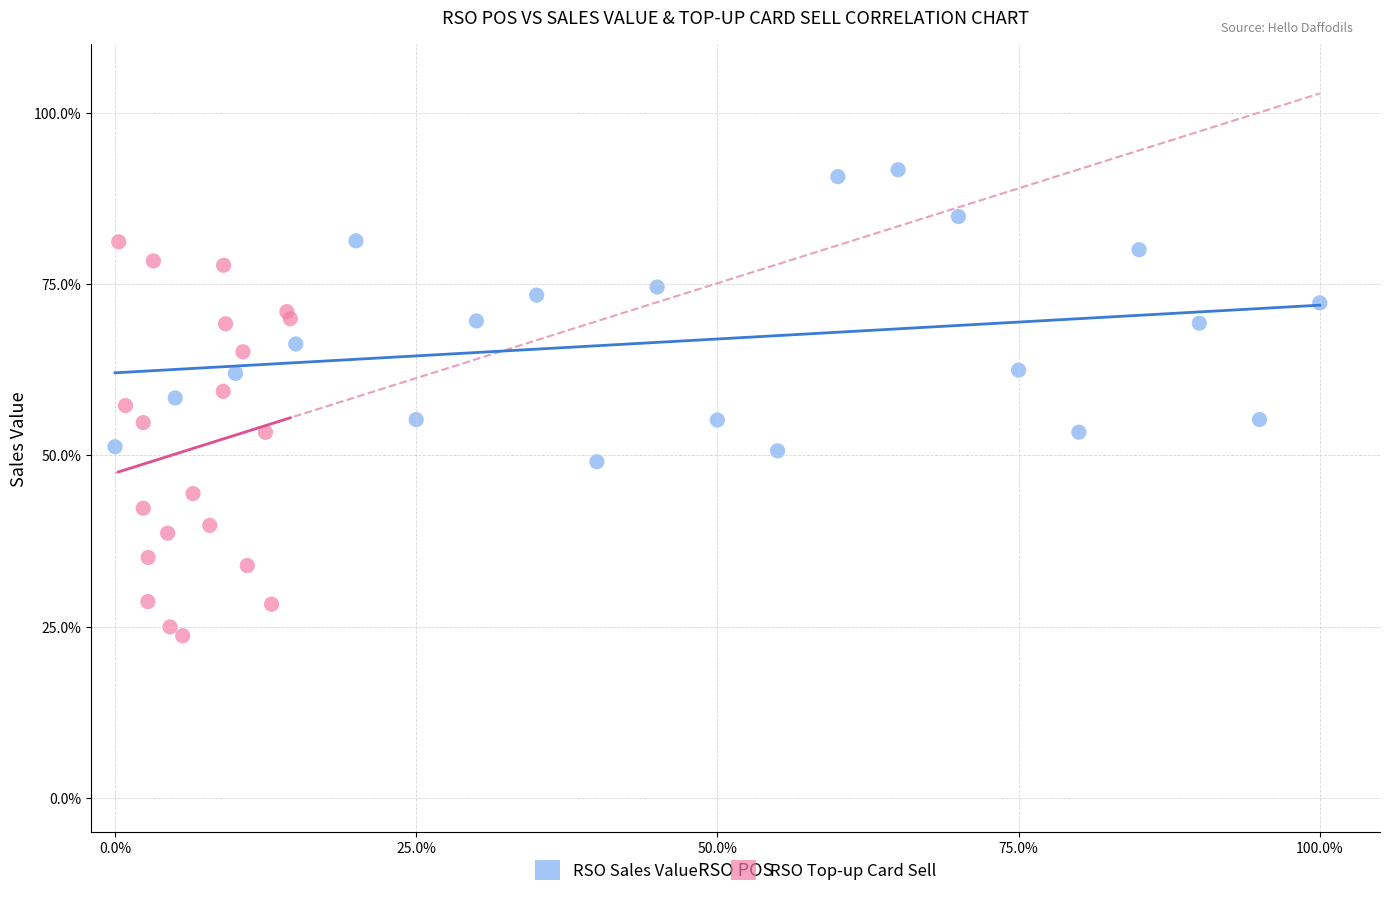

Which series contains the highest Y value?

RSO Sales Value